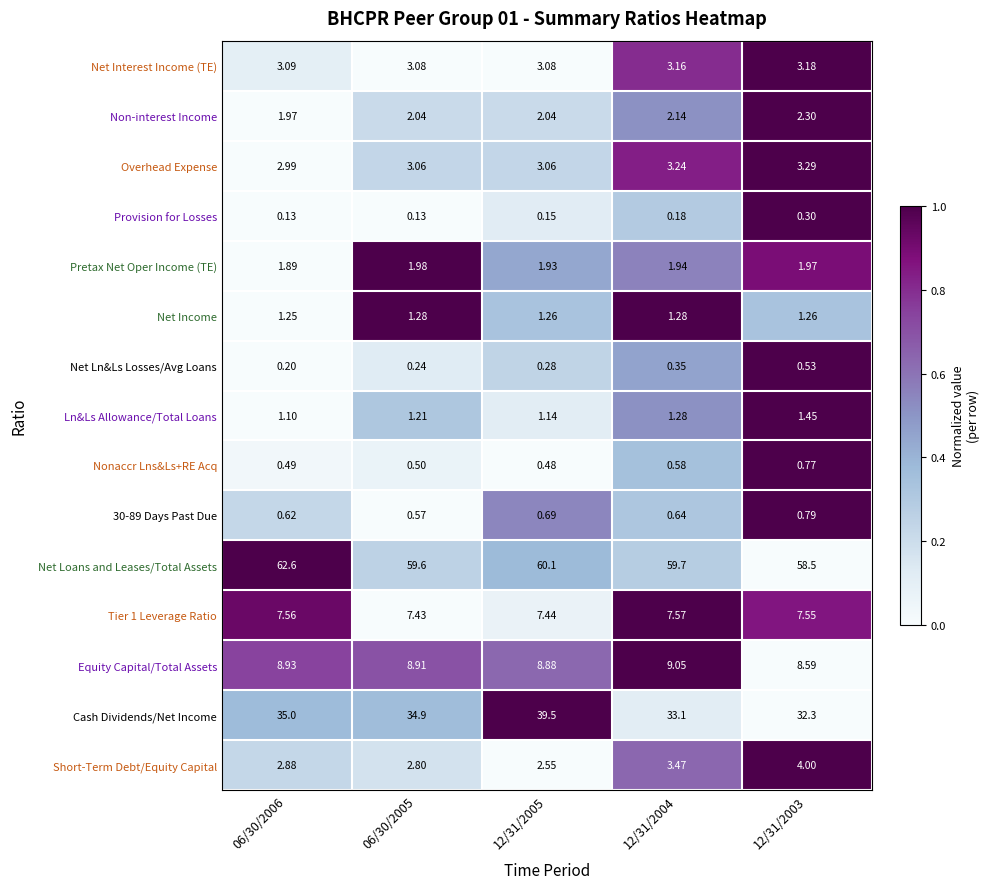

Which series has the largest range (max minus min)?

Cash Dividends/Net Income